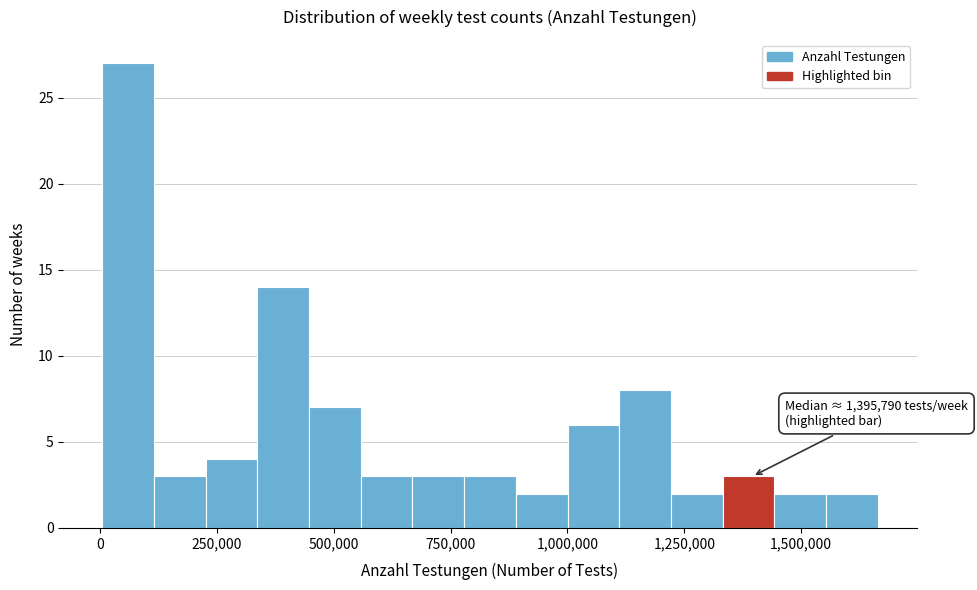

Around what value on the x-axis is the tallest bar? Give the approximate position of its centre, as read against the axis.

50000